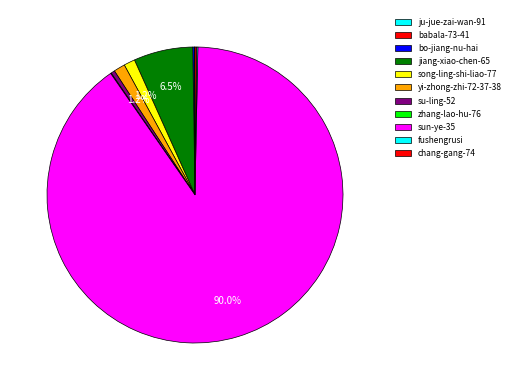

Which slice is the largest?

sun-ye-35